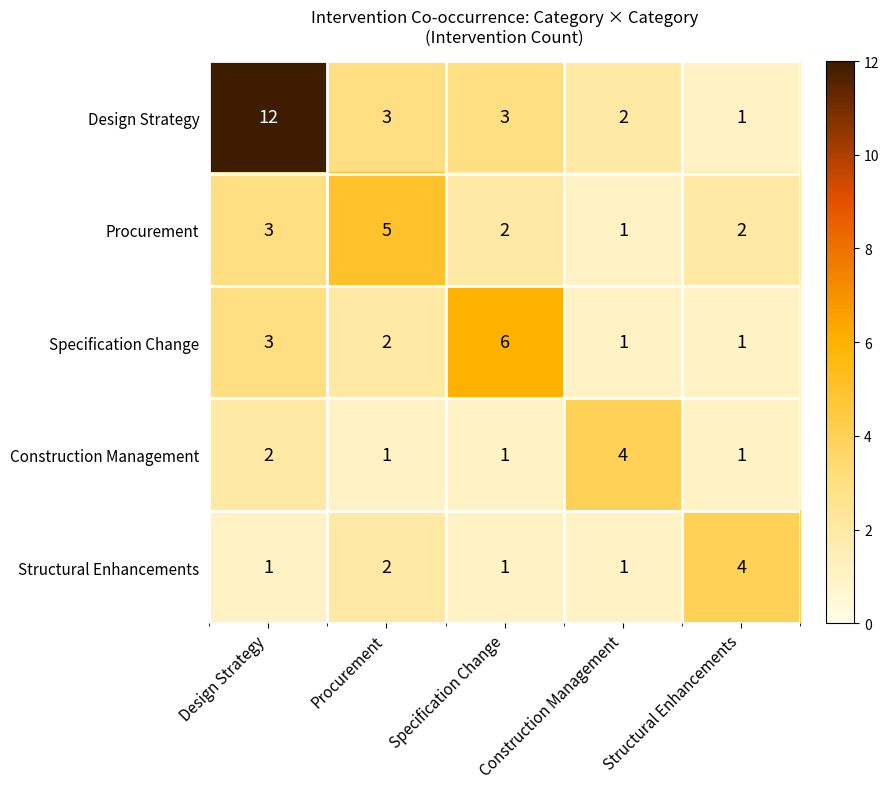

At which label does Specification Change first exceed 2?

Design Strategy